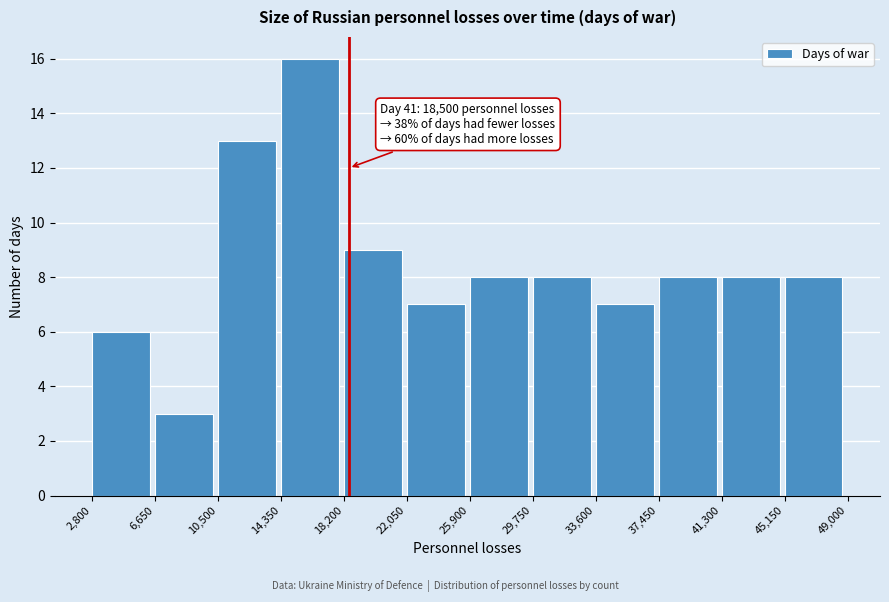

Over which range of the x-axis is the bar tallest?

14,350 to 18,200